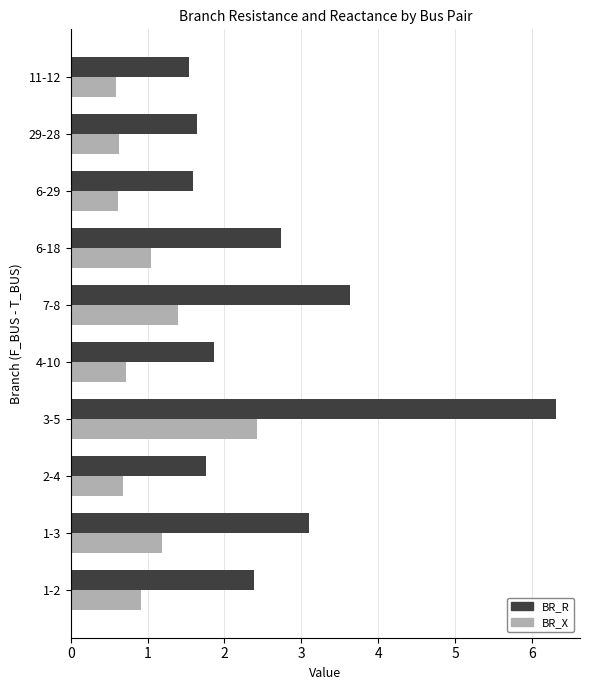

What is the spread (max minus min) of values at 6-18?

1.7